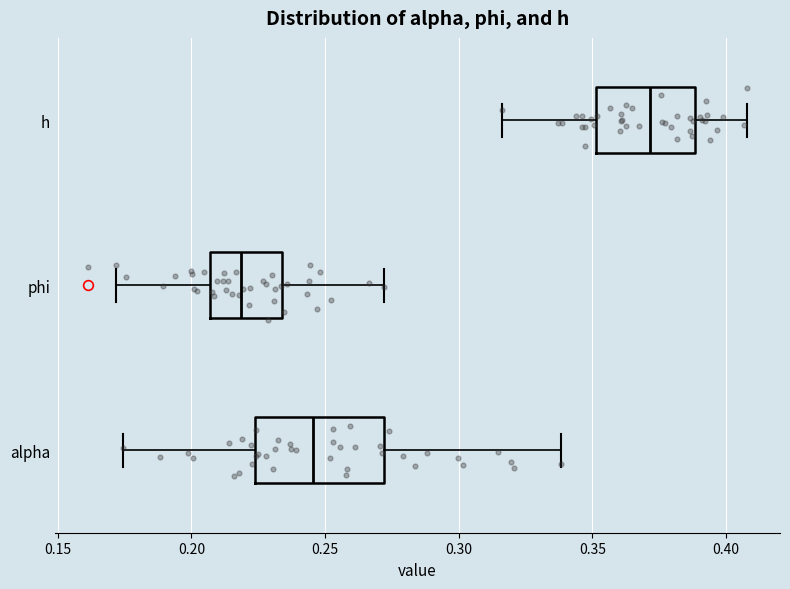

Where does the left whisker of the box for h end on the x-axis? The values are not printed on the chart, so give them approximately, as read against the axis.

0.315